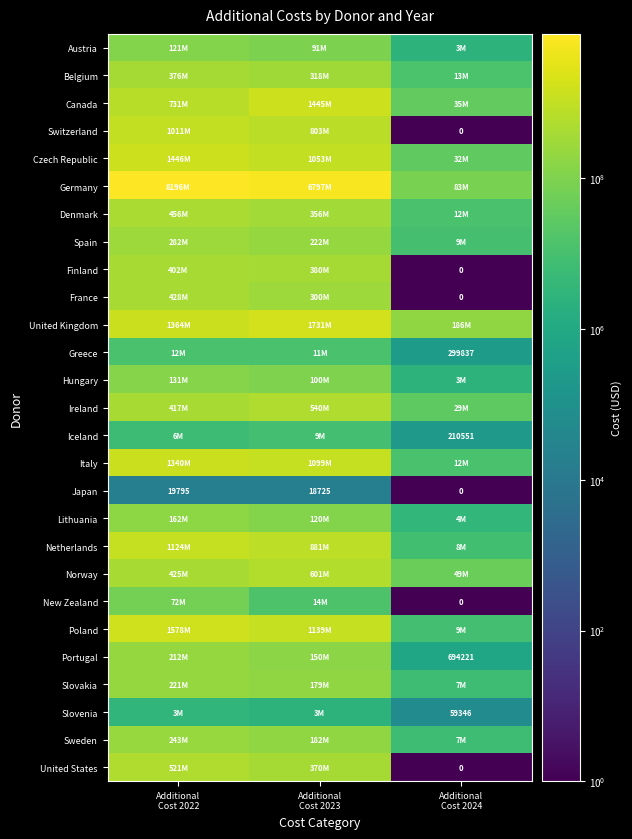

The Slovenia series shows 1058543.6 at Additional Cost 2022. True or false?

False